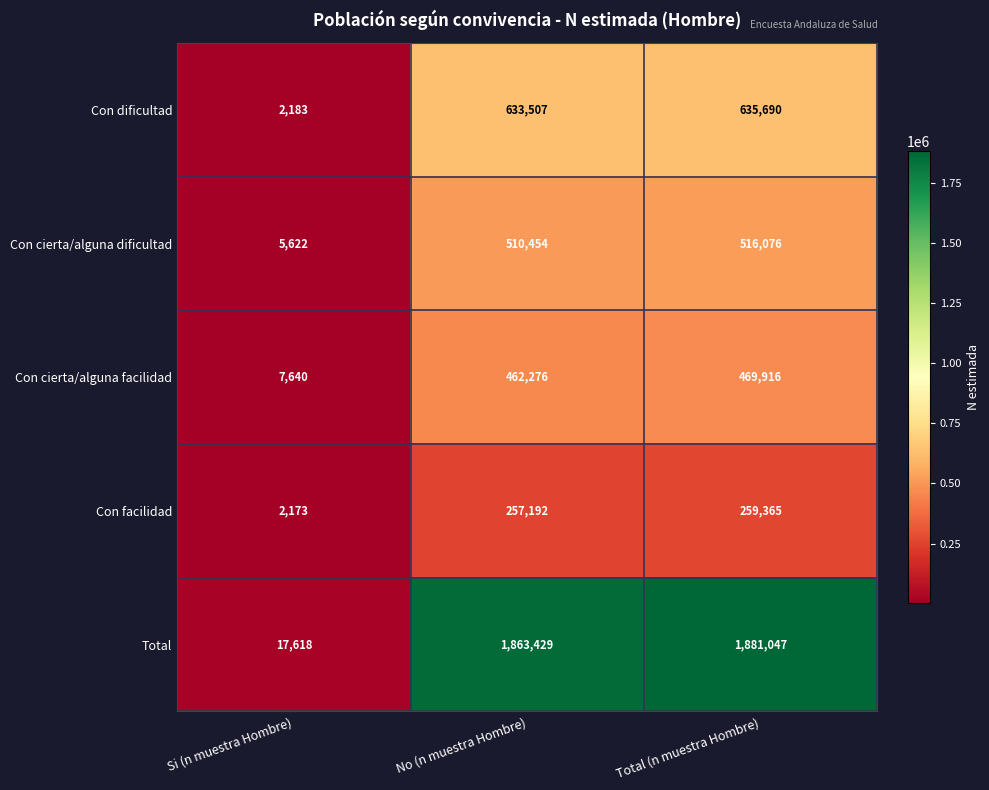

Reading right to left, extract all data points from this chart.

Con dificultad: 635690	633507	2183
Con cierta/alguna dificultad: 516076	510454	5622
Con cierta/alguna facilidad: 469916	462276	7640
Con facilidad: 259365	257192	2173
Total: 1881047	1863429	17618